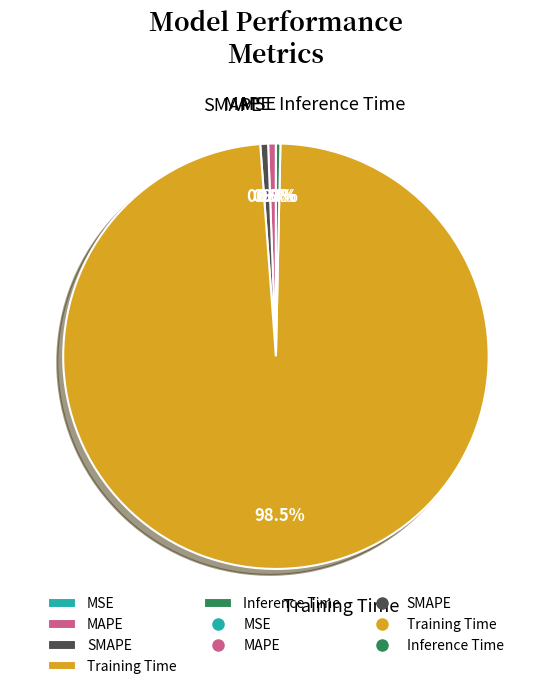

Which has a higher value, Training Time or Inference Time?

Training Time